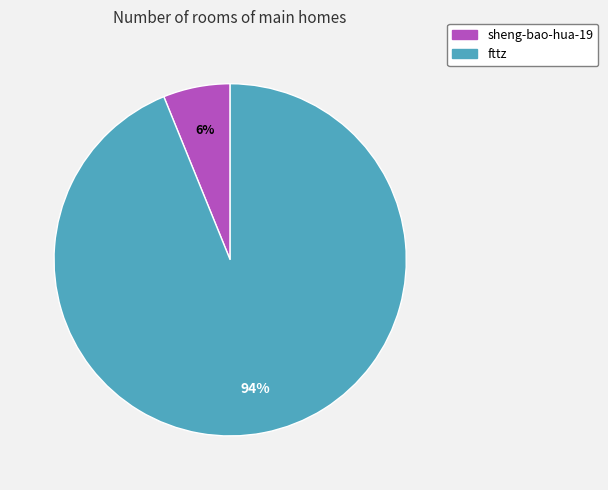

To the nearest percent, what is the combined percentage of fttz and sheng-bao-hua-19?

100%